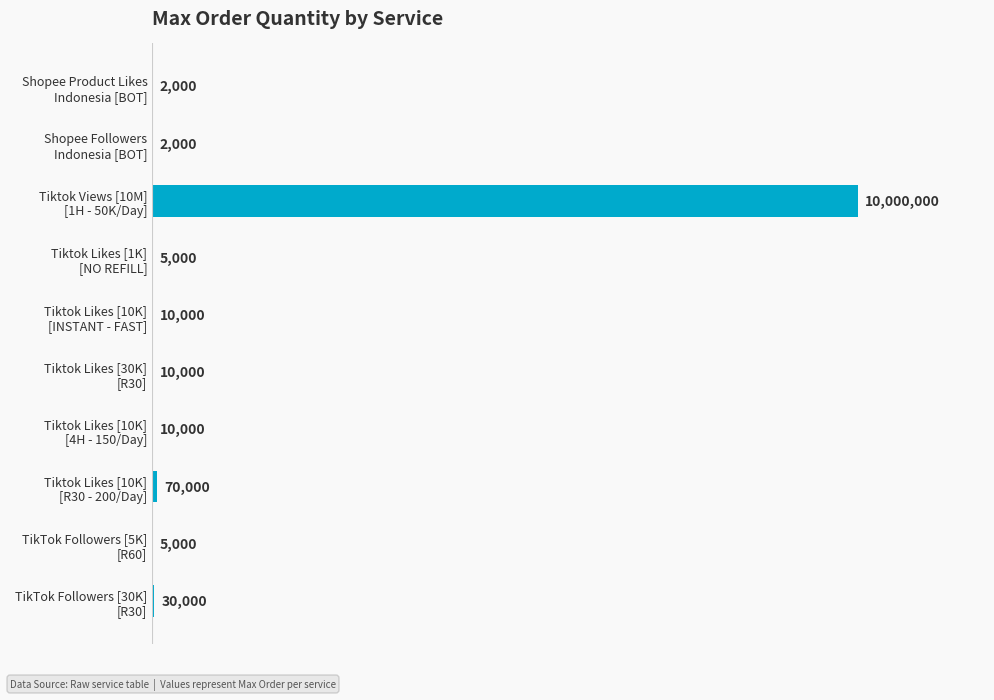

Are the bars horizontal?

Yes